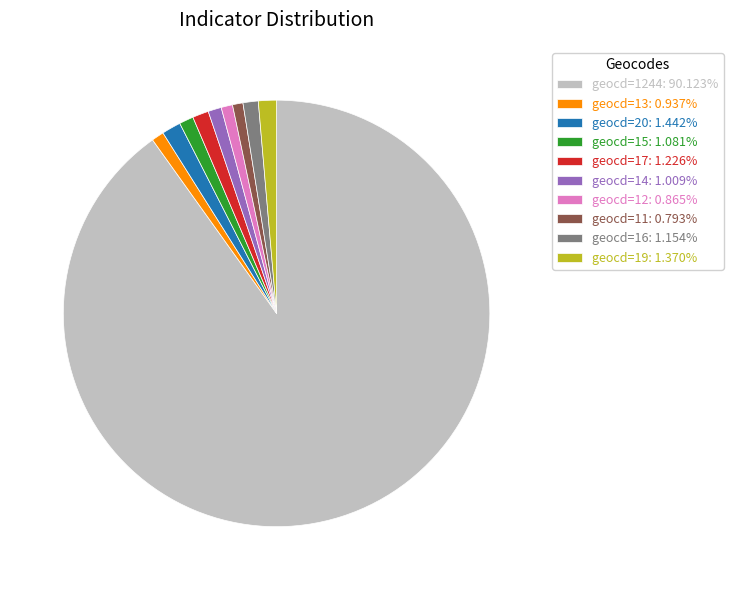

What is the ratio of the value at geocd=16: 1.154% to the value at geocd=12: 0.865%?

1.3